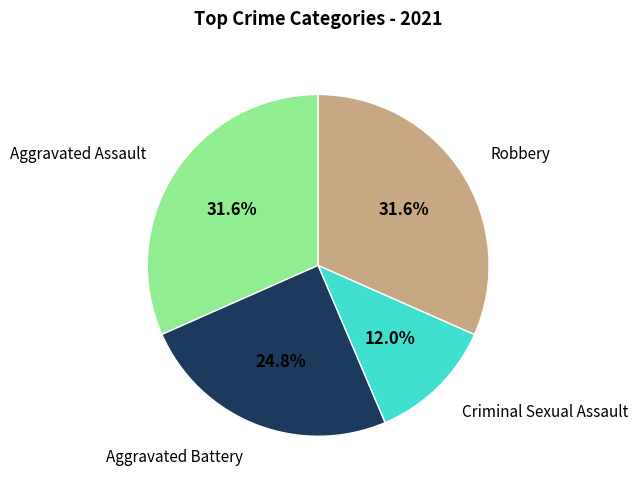

How many slices are in this pie chart?

4